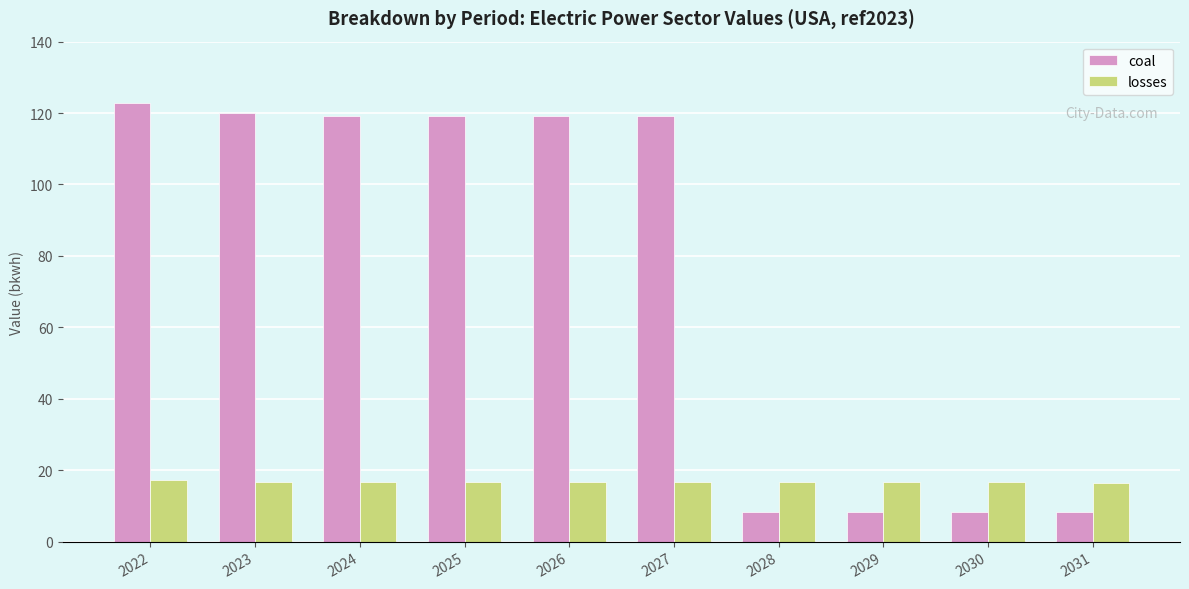

At which category is the sum across all series the highest?

2022